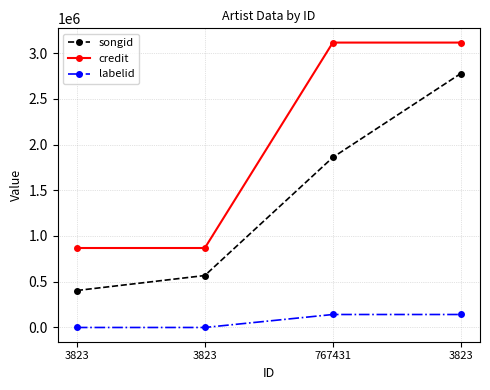

How many lines are shown in the chart?

3